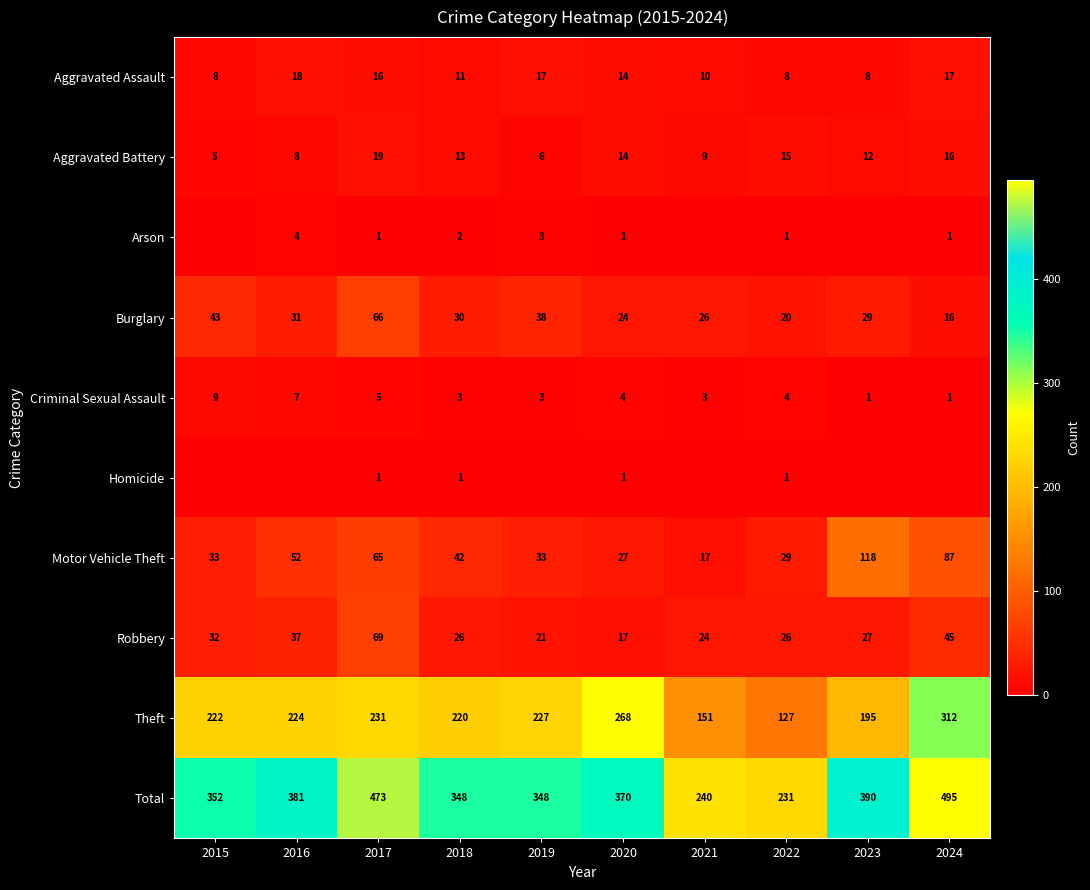

Which series changed the most between 2018 and 2020?

Theft